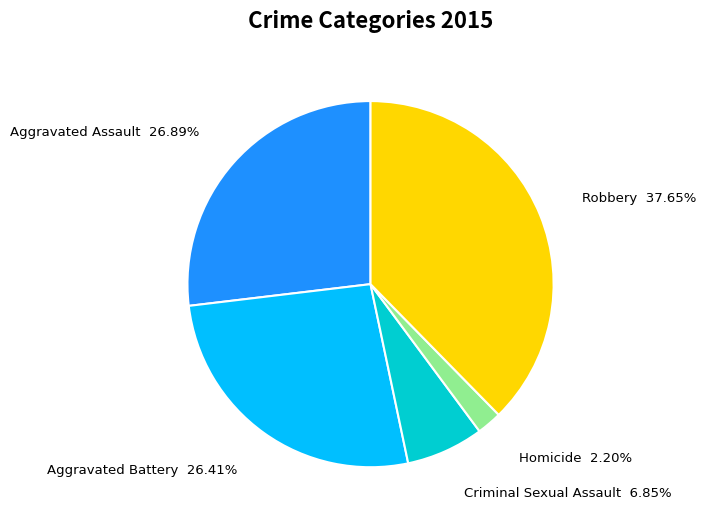

Is there a majority slice in this chart?

No